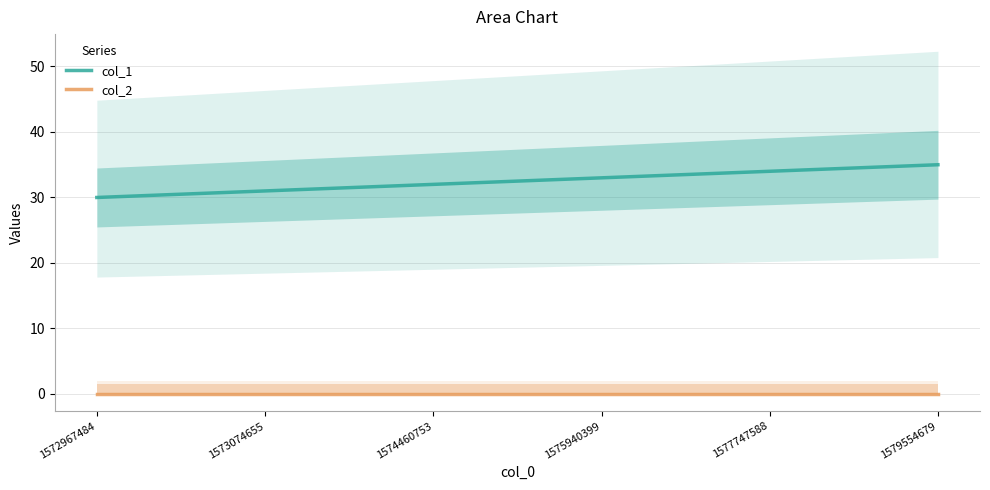

What is the value of the col_1 point at the 1st from the left?

30